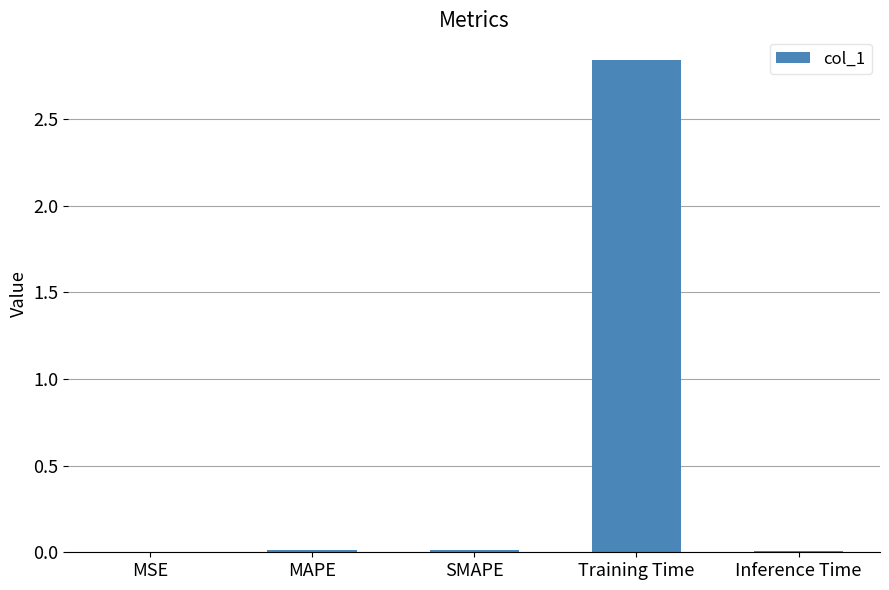

Between MAPE and Training Time, which is larger?

Training Time